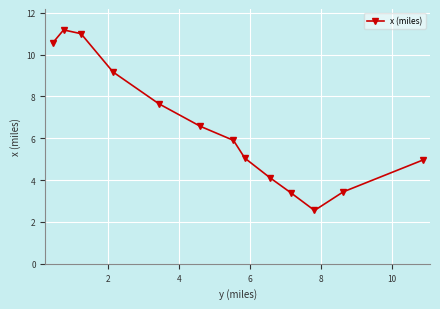

What is the maximum value shown in the chart?

11.2